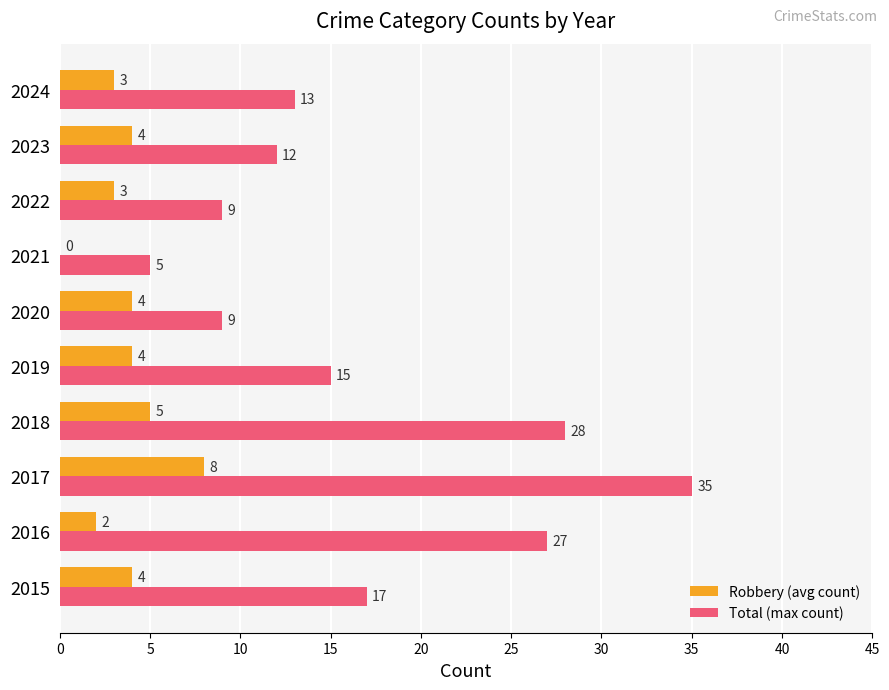

Is the value of Total (max count) at 2024 greater than the value of Robbery (avg count) at 2022?

Yes